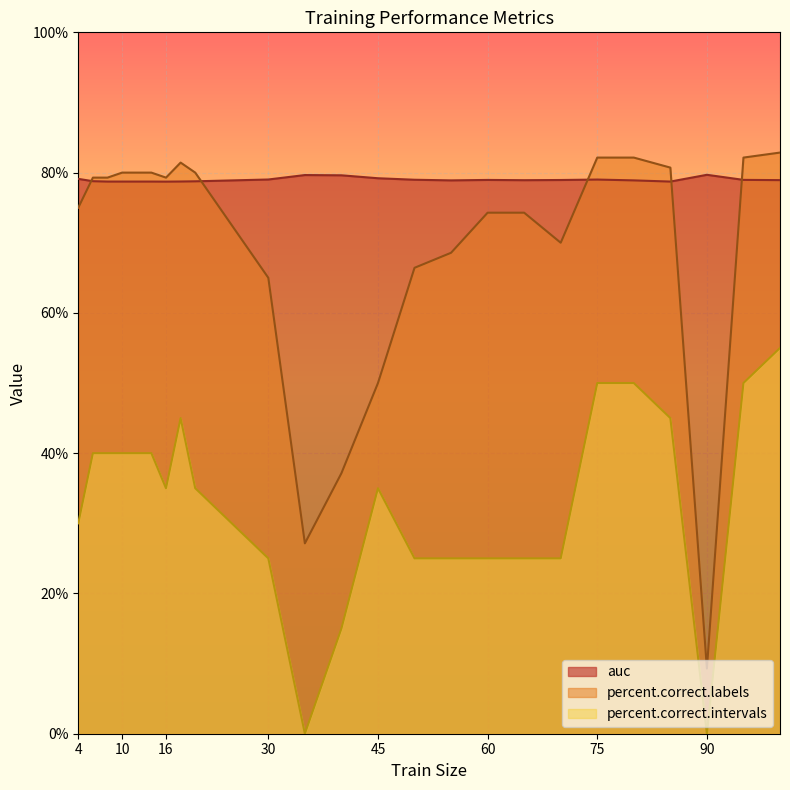

True or false: auc has more than 0 points higher than both neighbors.

True